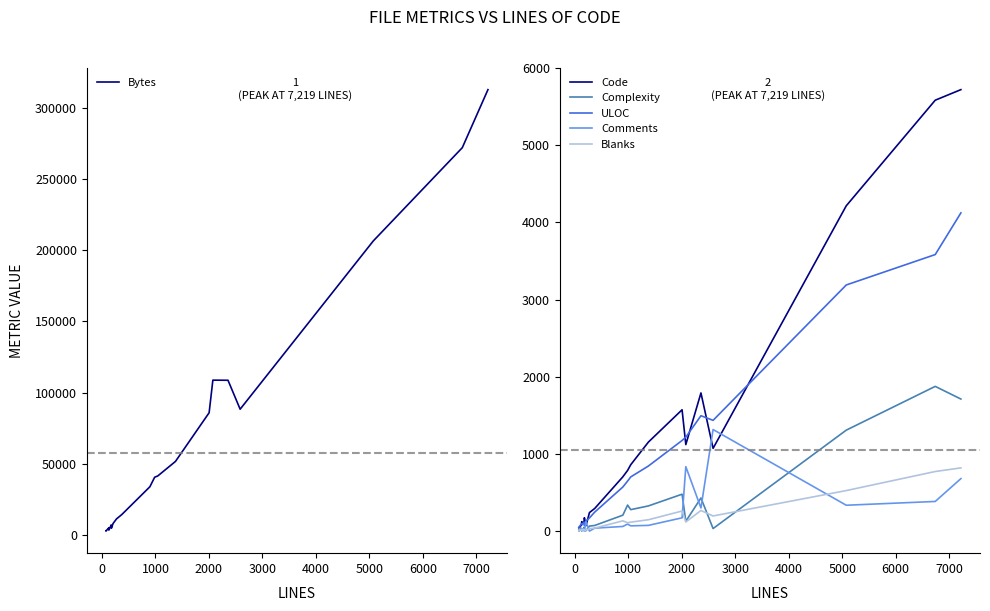

True or false: Complexity and Blanks cross at least once.

True